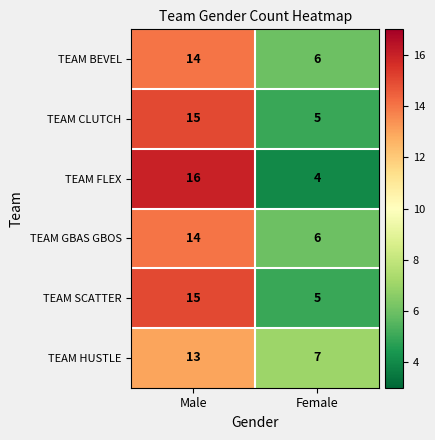

Reading left to right, extract all data points from this chart.

TEAM BEVEL: 14	6
TEAM CLUTCH: 15	5
TEAM FLEX: 16	4
TEAM GBAS GBOS: 14	6
TEAM SCATTER: 15	5
TEAM HUSTLE: 13	7